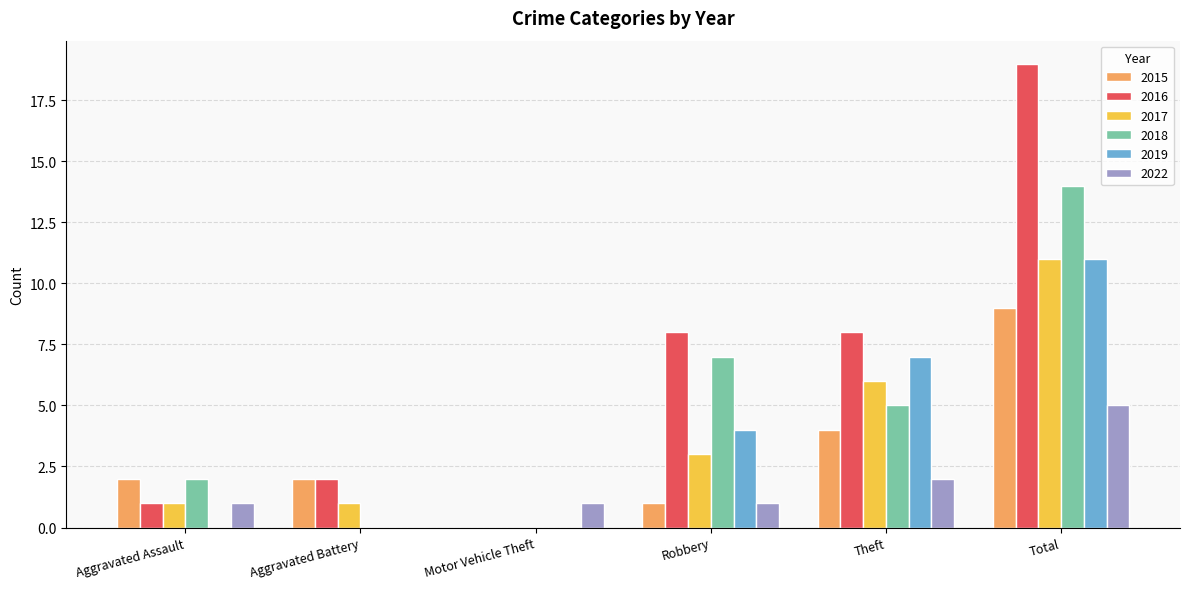

Where is 2017 nearest to the value 5?

Theft